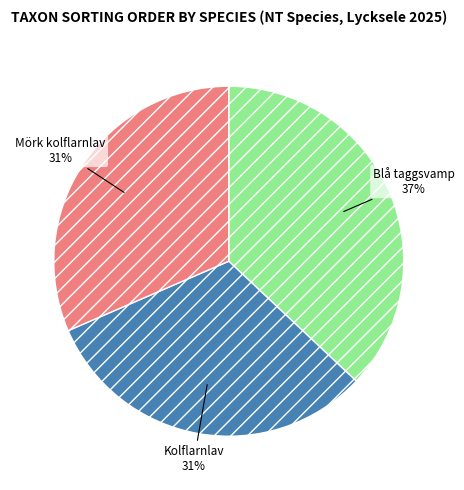

Is there a majority slice in this chart?

No